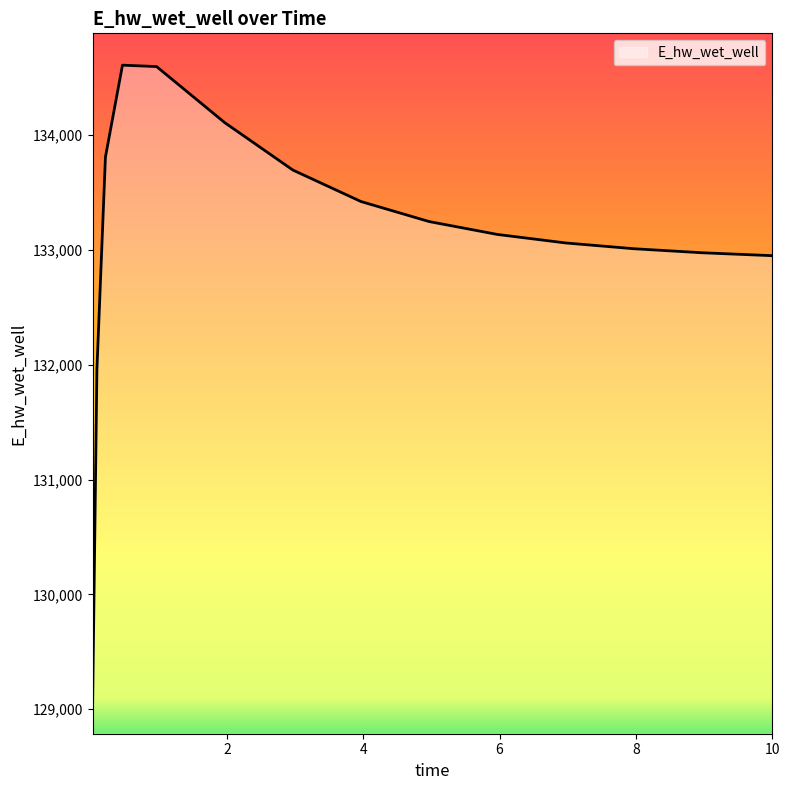

What is the maximum value shown in the chart?

134608.8